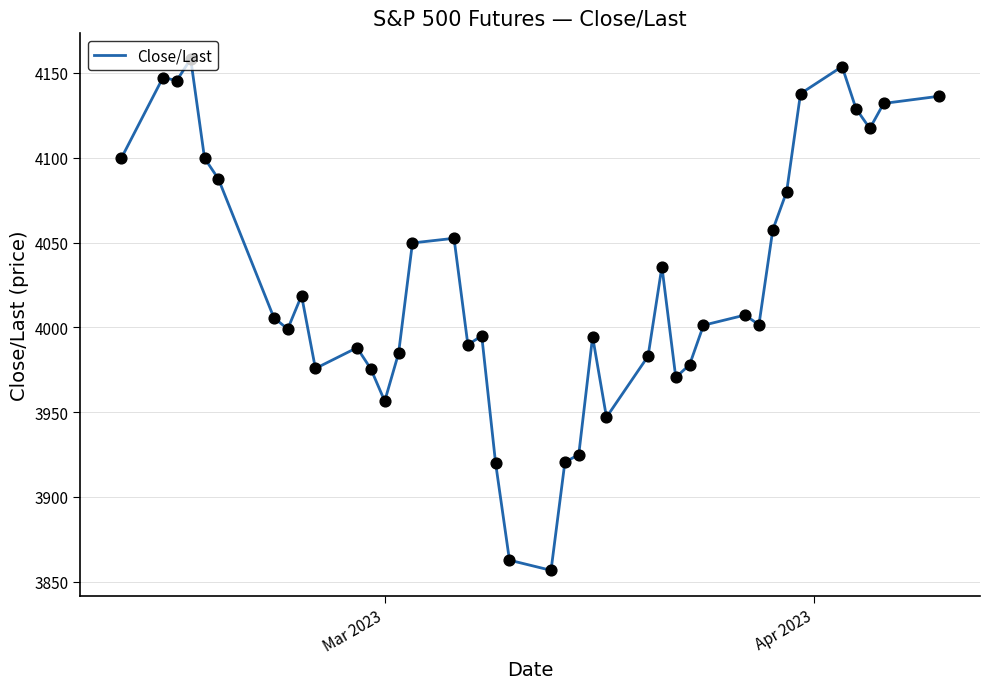

What is the difference between the maximum and minimum values?

301.5